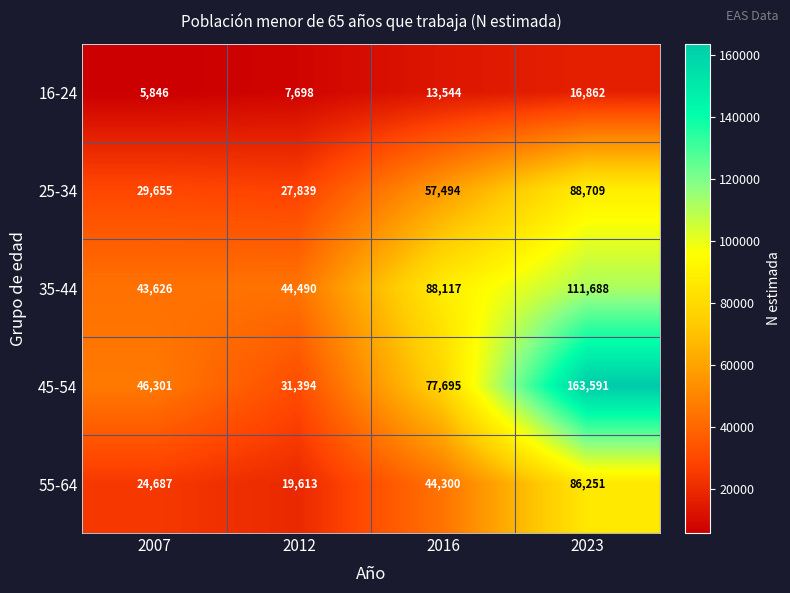

Which series has the widest spread of values?

45-54